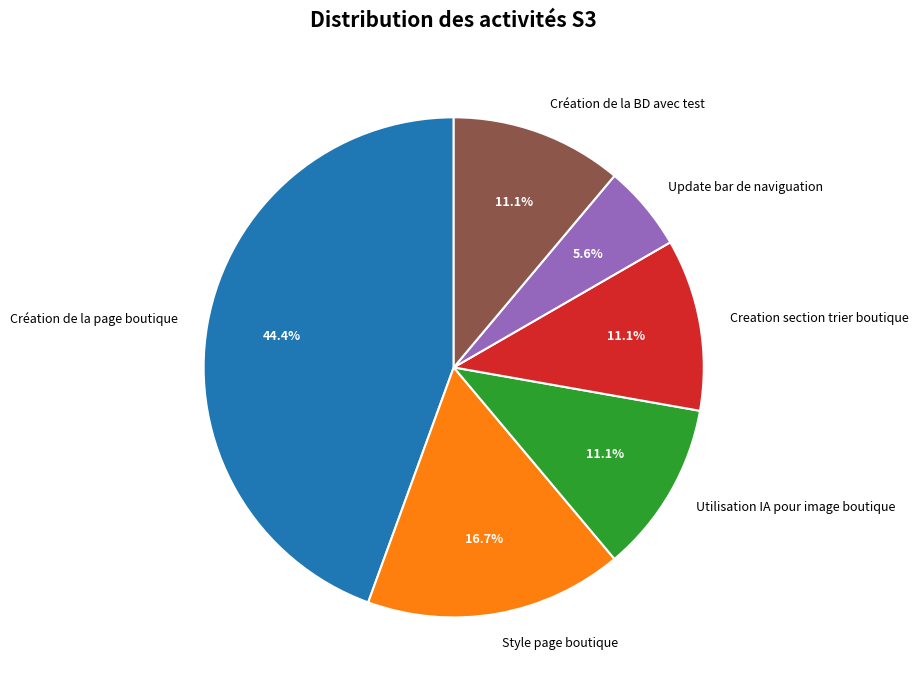

Which slice is the largest?

Création de la page boutique